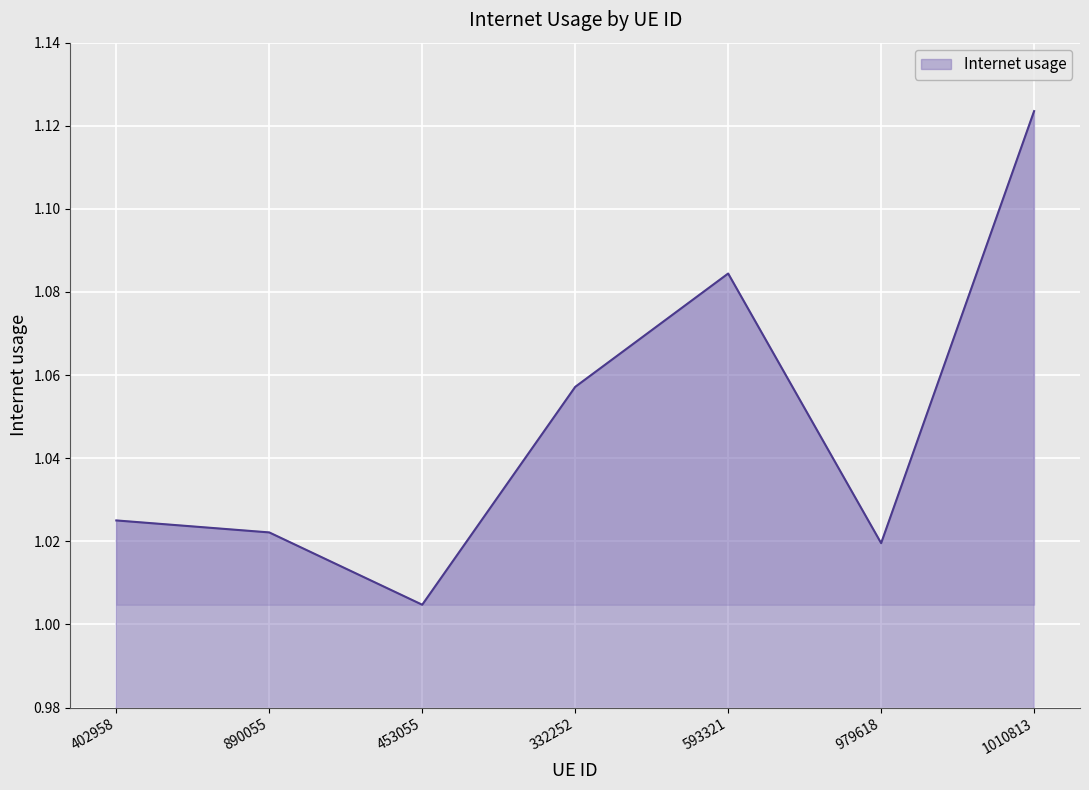

True or false: the data has more than 0 interior local peaks.

True